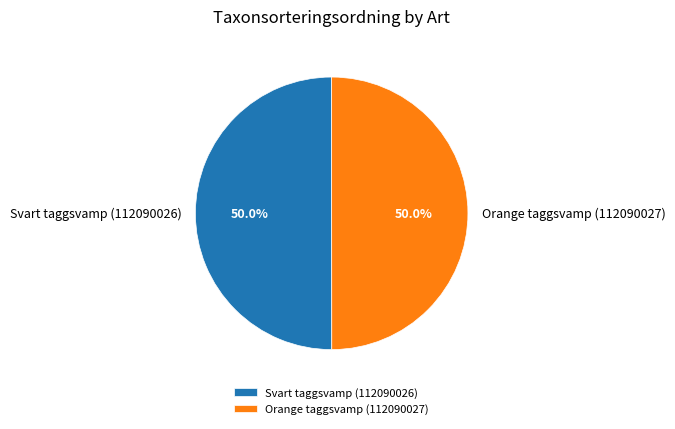

Combined, do Svart taggsvamp (112090026) and Orange taggsvamp (112090027) account for over 50%?

Yes